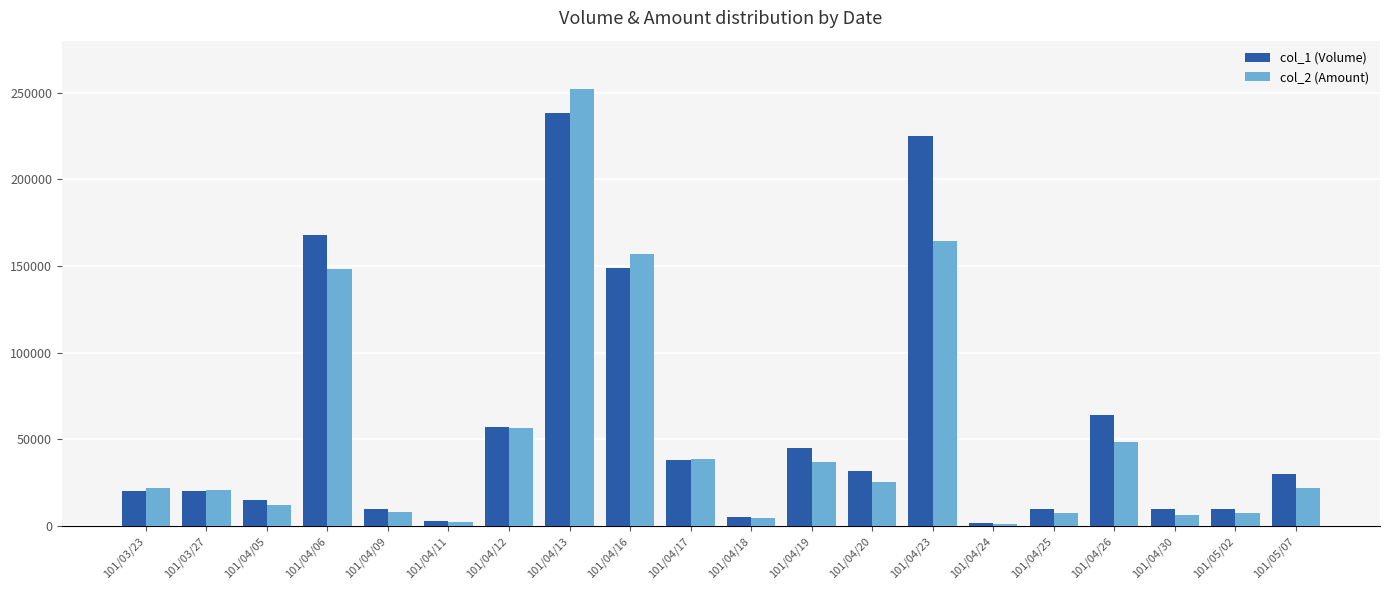

How many groups of bars are there?

20